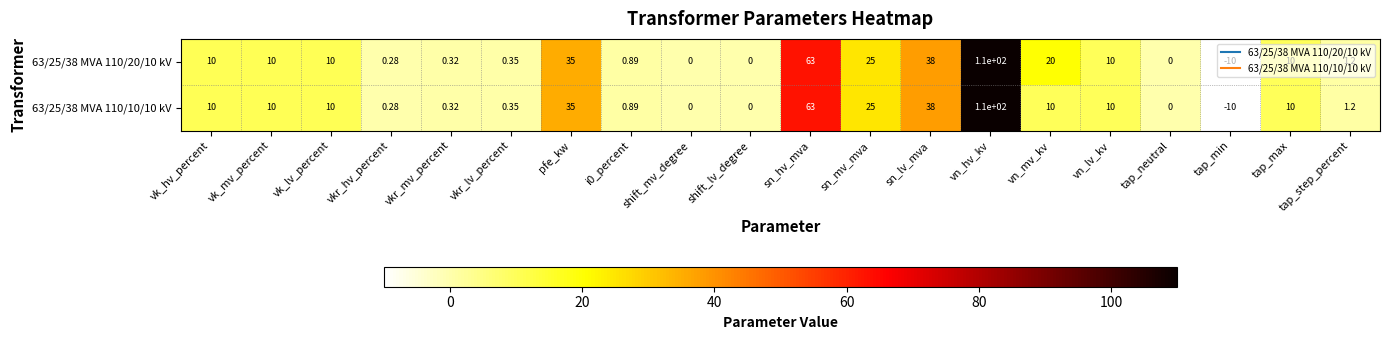

At which category is the sum across all series the highest?

vn_hv_kv